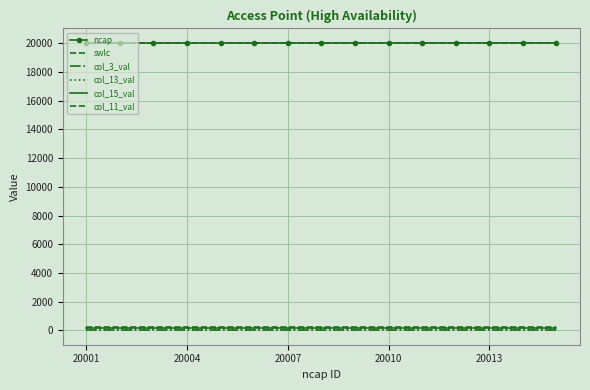

Rank the series by their maximum value, from highest to lowest.

ncap, swlc, col_11_val, col_15_val, col_13_val, col_3_val